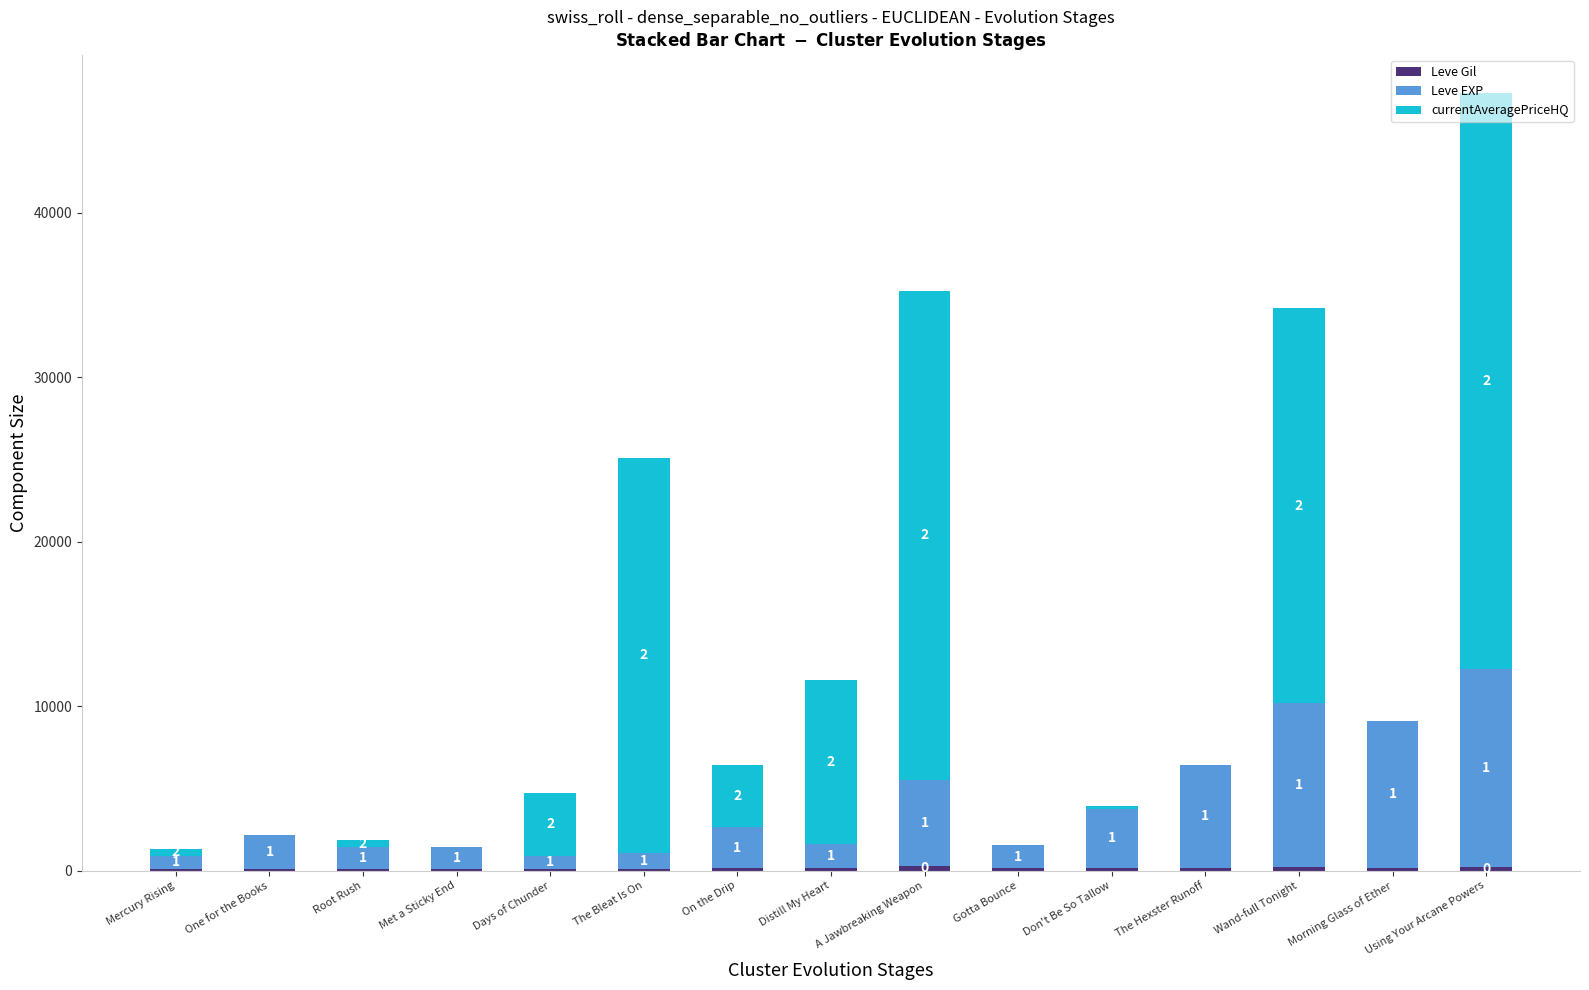

Does the chart contain stacked bars?

Yes